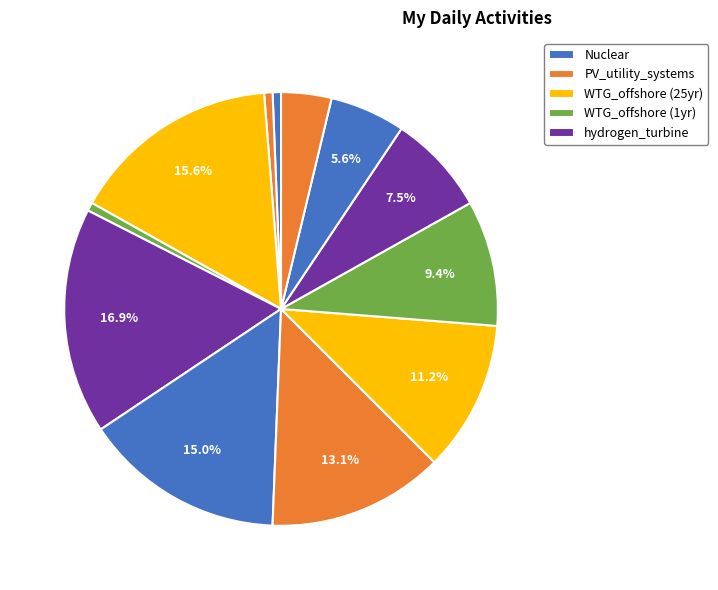

How many segments does this pie chart have?

12